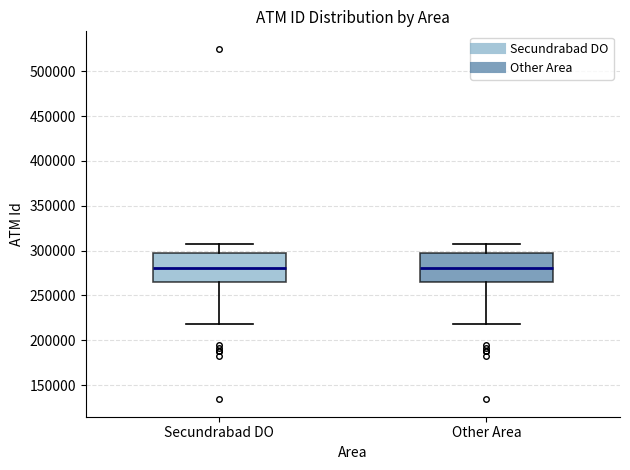

Reading left to right, read every box against the y-axis: the position of its median line, the range the box covers, and the ends of its whiskers. The values are not printed on the chart, so give them approximately, as read against the axis.

Secundrabad DO: median 280000, box 265000 to 300000, whiskers 220000 to 305000
Other Area: median 280000, box 265000 to 300000, whiskers 220000 to 305000